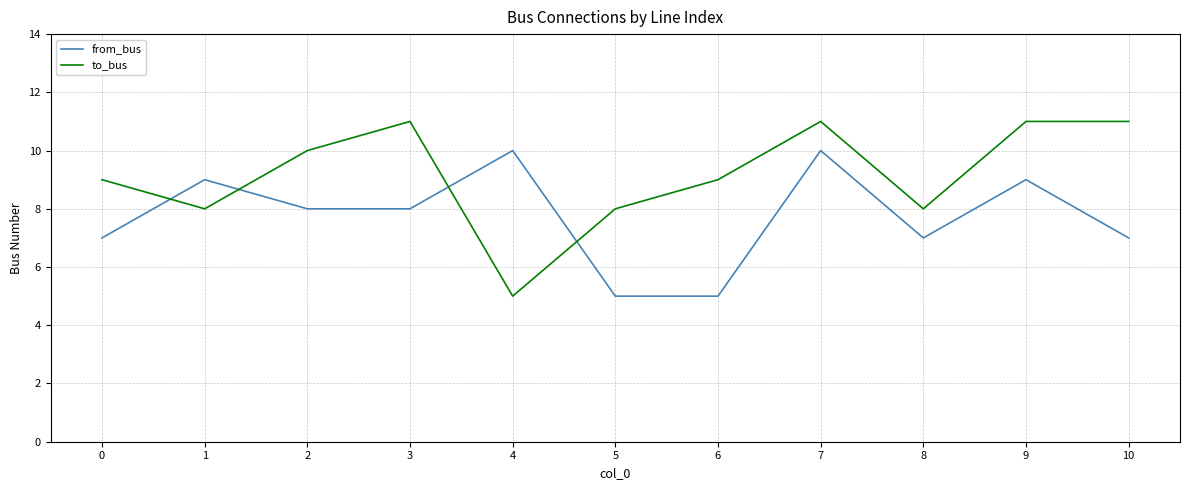

What is the difference between the second highest and minimum values in the from_bus series?

5